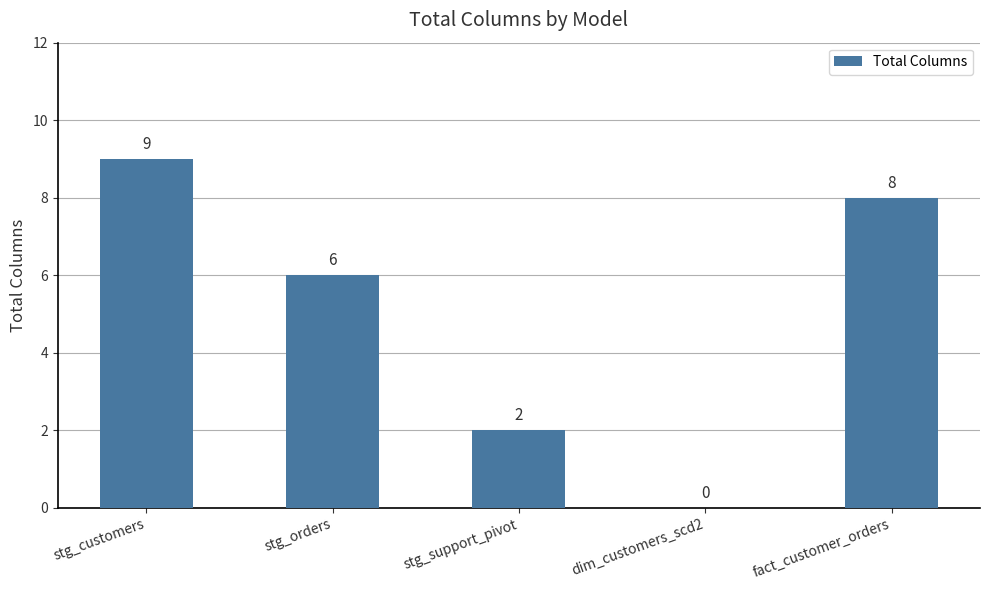

What is the change in value from stg_customers to stg_support_pivot?

-7